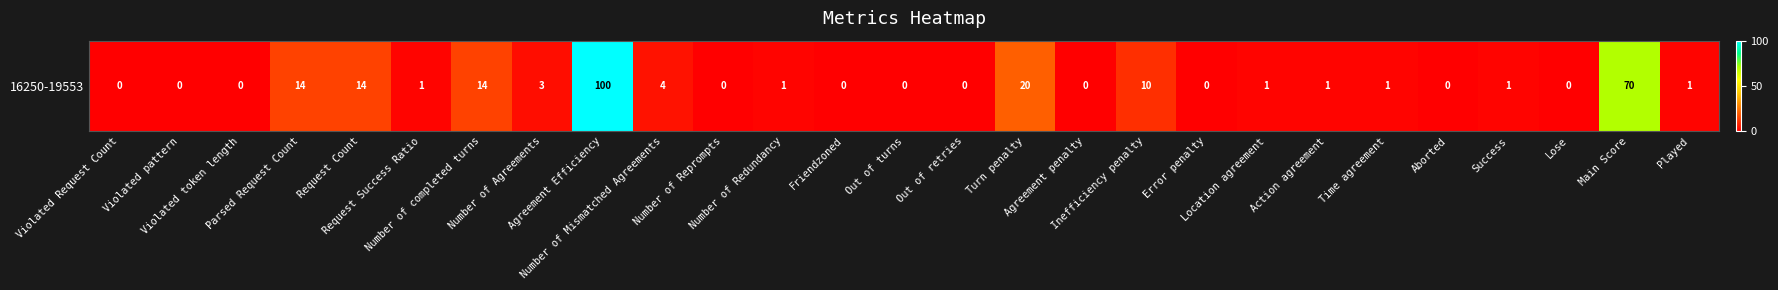

True or false: the data shows -69 at Number of Reprompts.

False